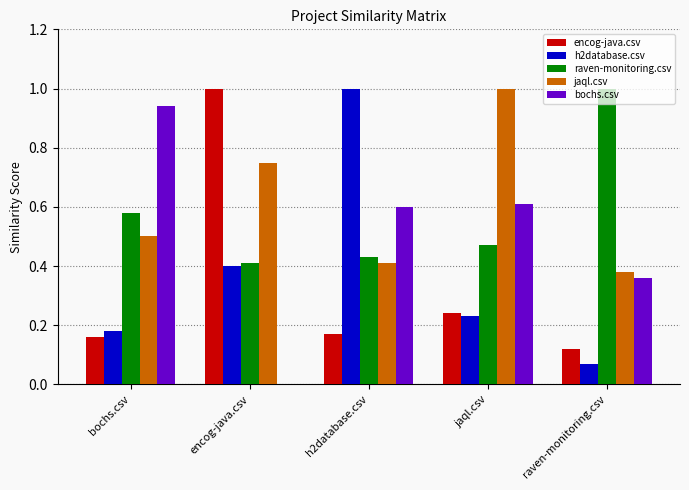

What is the maximum value shown in the chart?

1.0